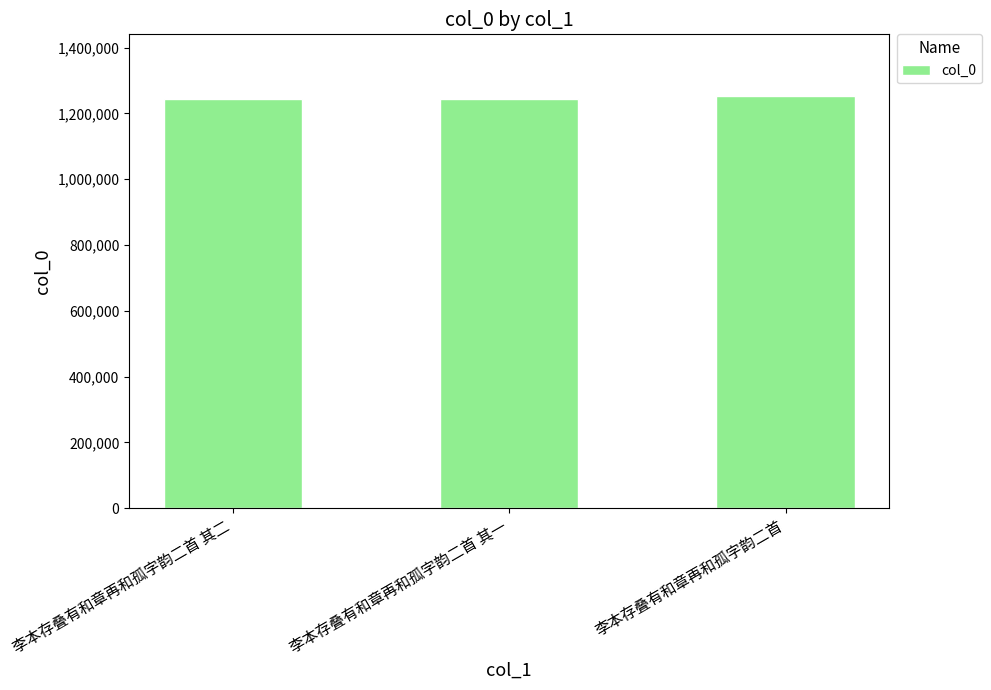

Approximately how many times larger is the value at 李本存叠有和章再和孤字韵二首 其一 compared to 李本存叠有和章再和孤字韵二首 其二?

1.0